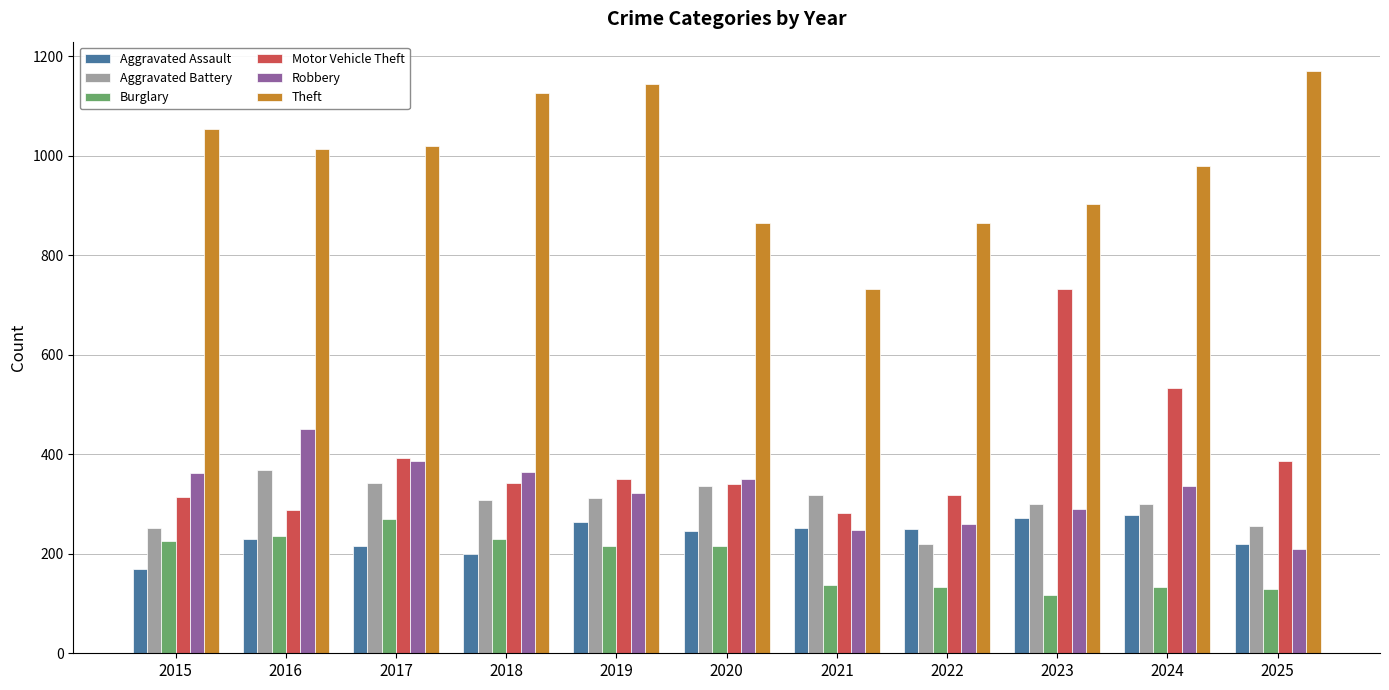

How many distinct data groups are displayed?

6